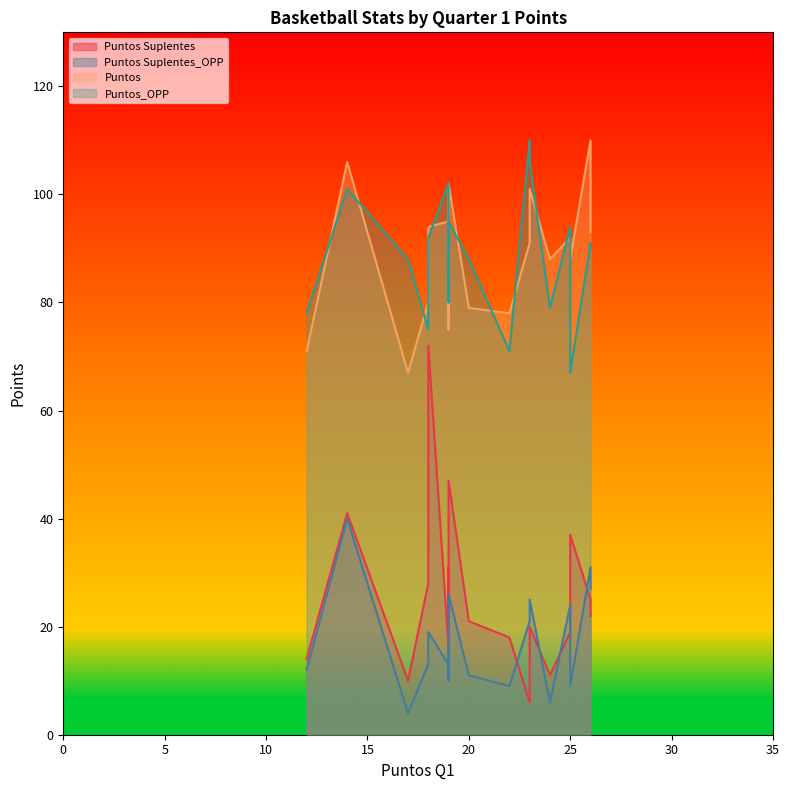

Reading right to left, list all the values displayed in this chart.

Puntos Suplentes: 21	11	6	25	20	41	72	19	14	18	10	37	16	47	31	28	14	22
Puntos Suplentes_OPP: 11	6	21	31	25	40	19	24	12	9	4	9	13	26	16	13	10	27
Puntos: 79	88	91	110	101	106	94	92	71	78	67	88	95	102	75	80	90	93
Puntos_OPP: 88	79	110	91	106	101	92	94	78	71	88	67	102	95	80	75	93	90